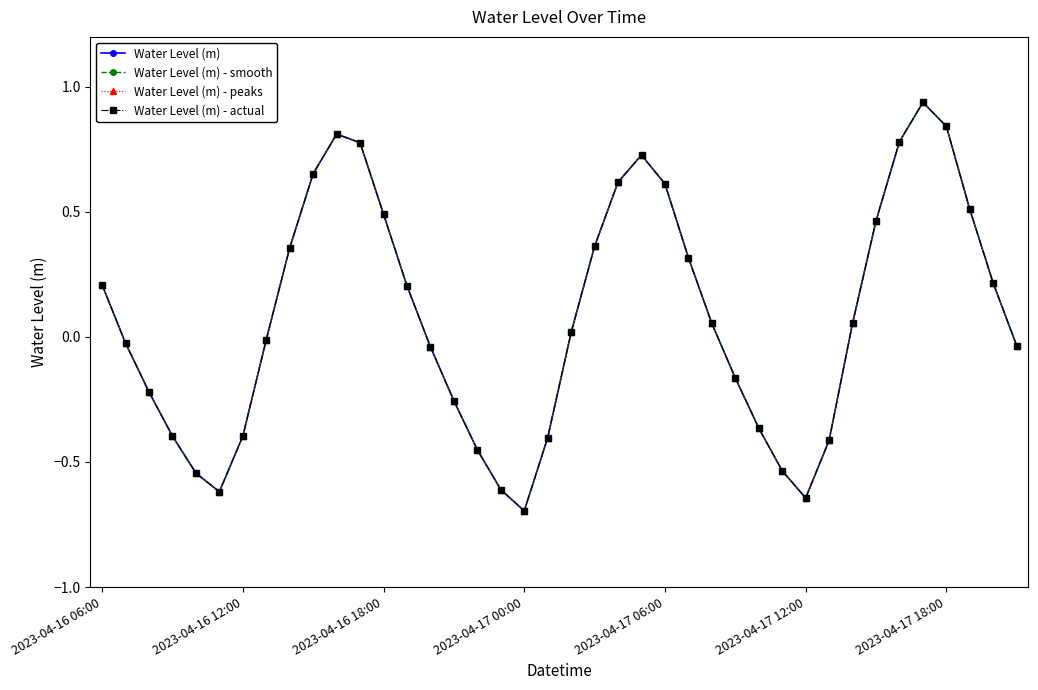

Where is the first local maximum for Water Level (m) - peaks?

10